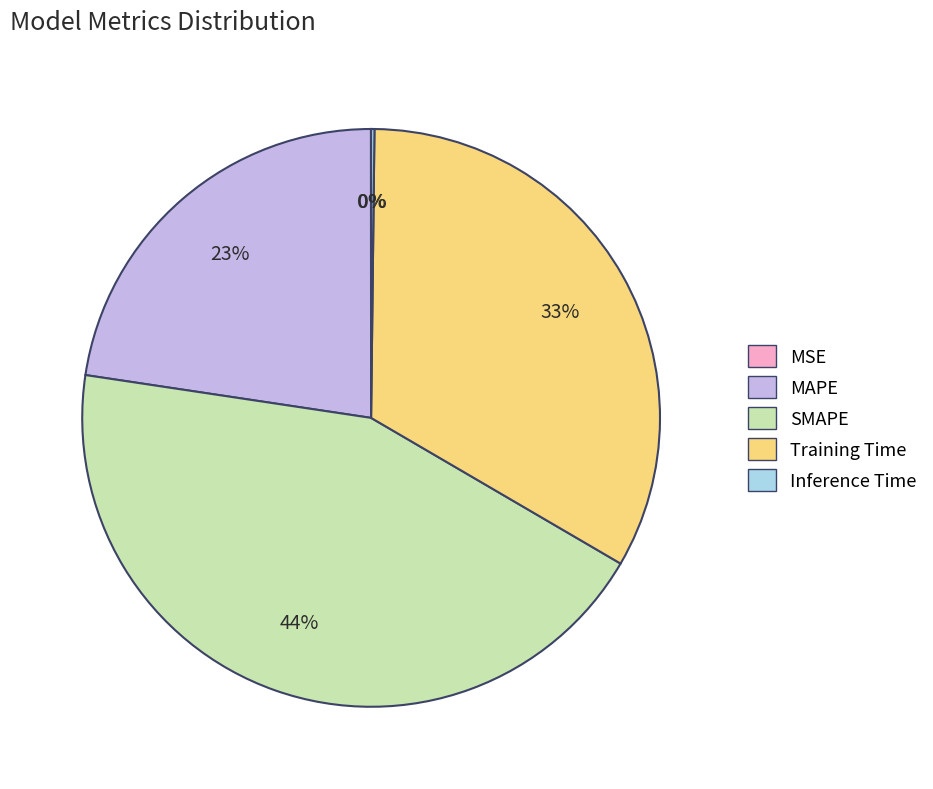

What is the largest slice in the pie chart?

SMAPE